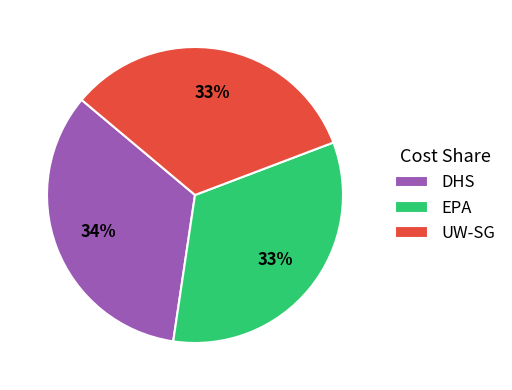

The EPA slice represents 33% of the pie. True or false?

True